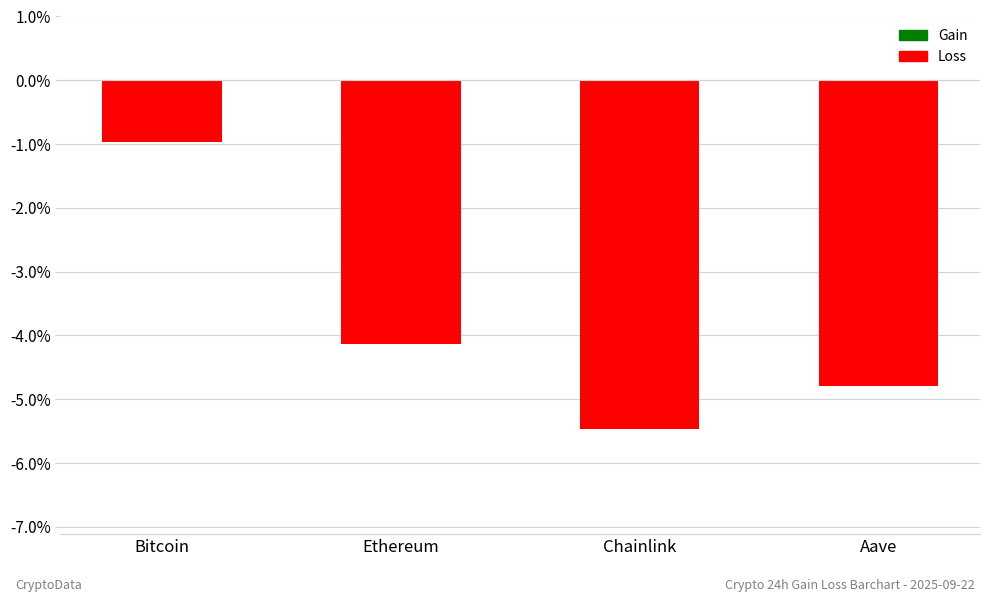

Are the bars grouped side by side (vs. stacked)?

No